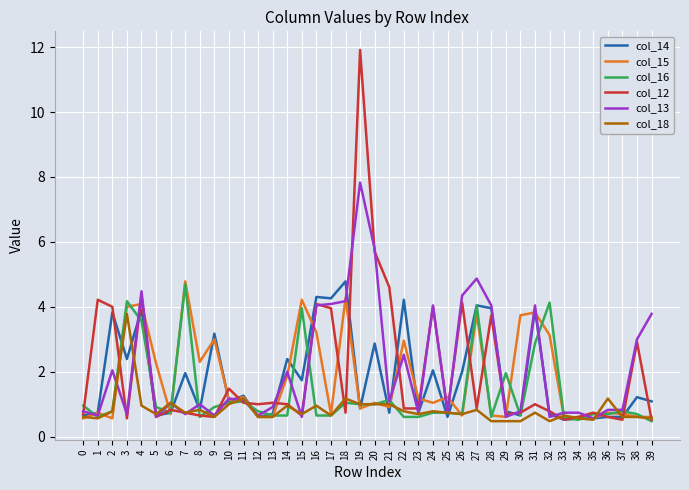

What is the difference between the highest and lowest values at 2?

3.4